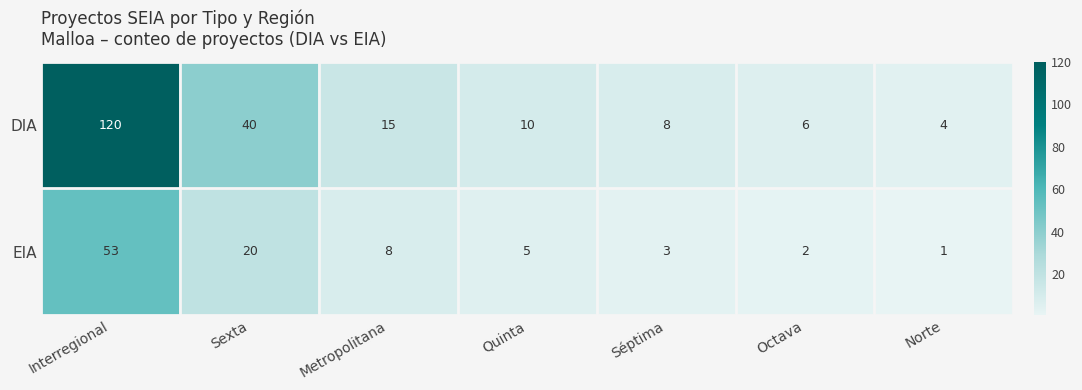

What is the maximum value shown in the chart?

120